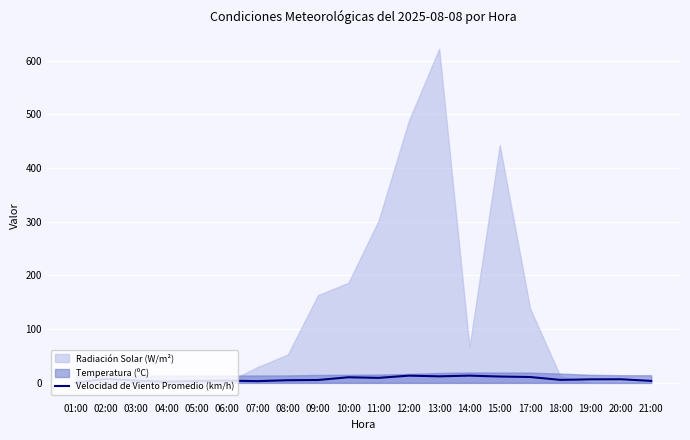

The chart shows a value of 6.9 at 06:00. True or false?

False